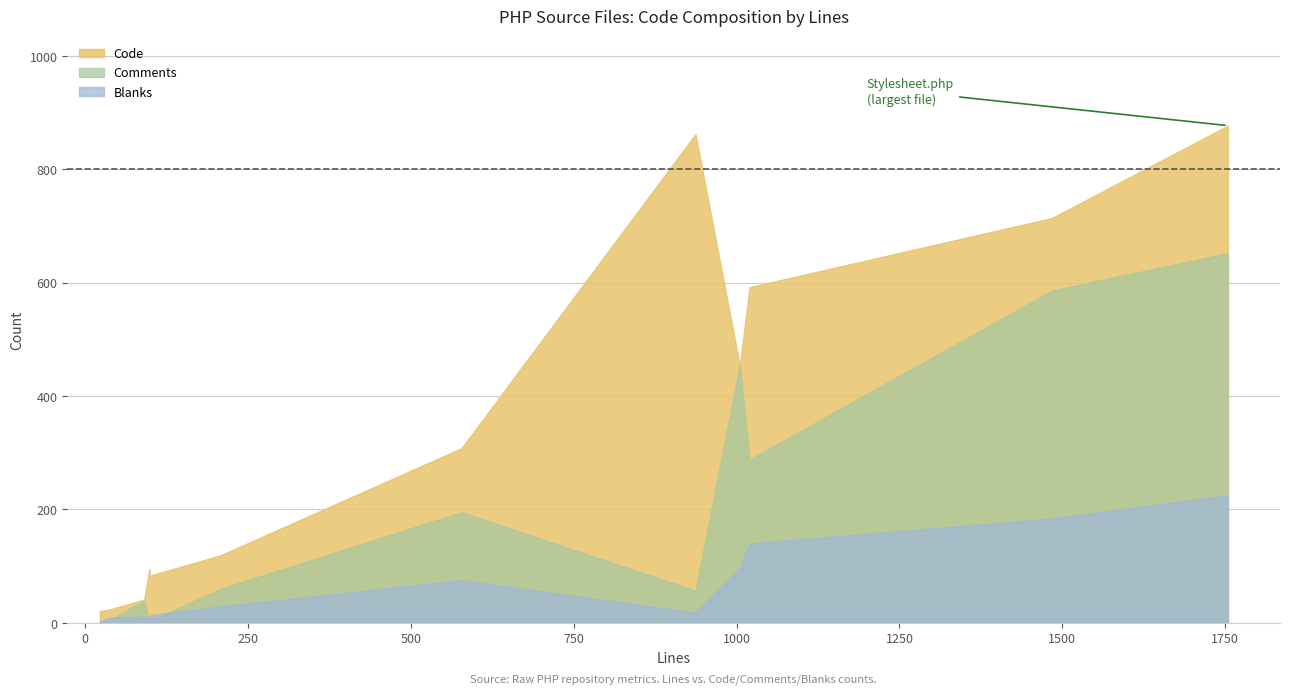

At how many categories does at least one series exceed 874?

1